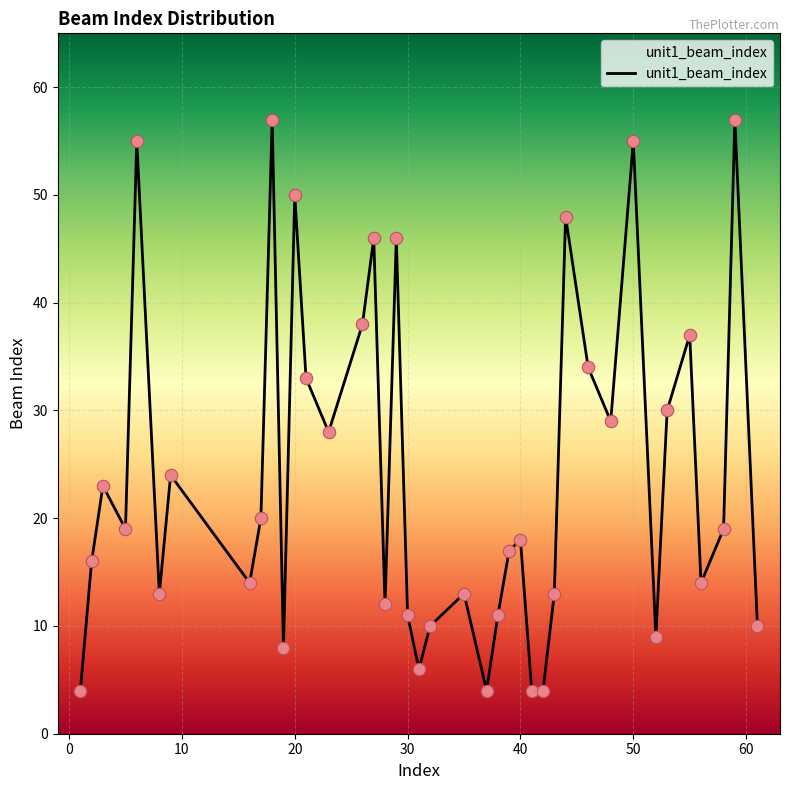

What is the smallest value displayed?

4